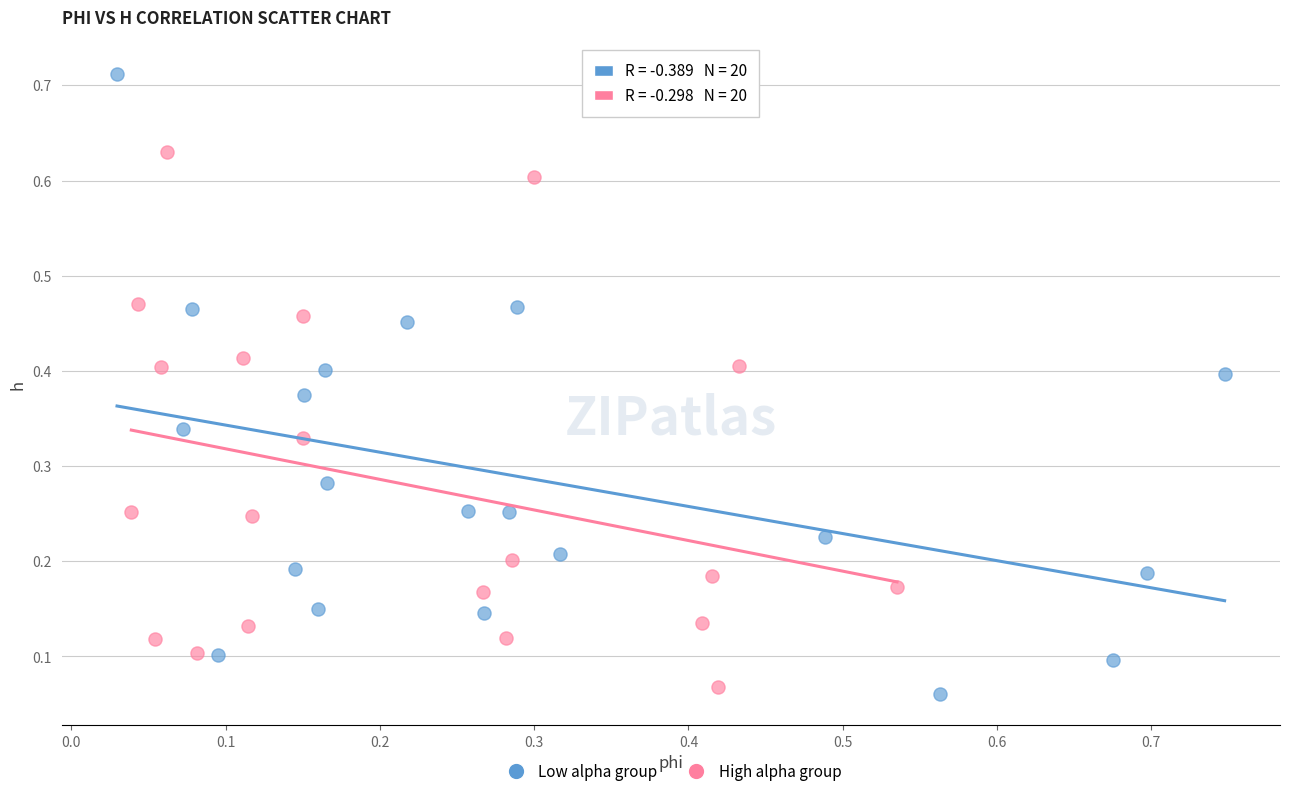

Which series contains the highest Y value?

Low alpha group